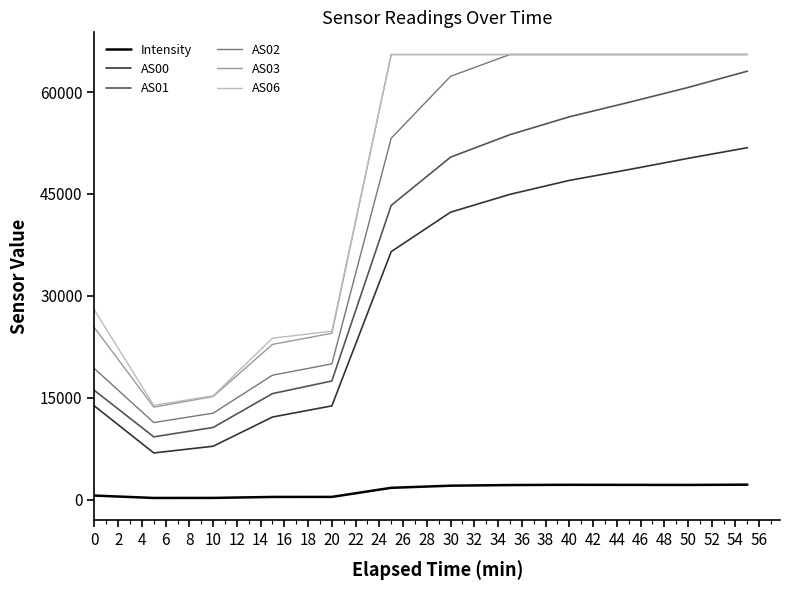

Which series has the widest spread of values?

AS02